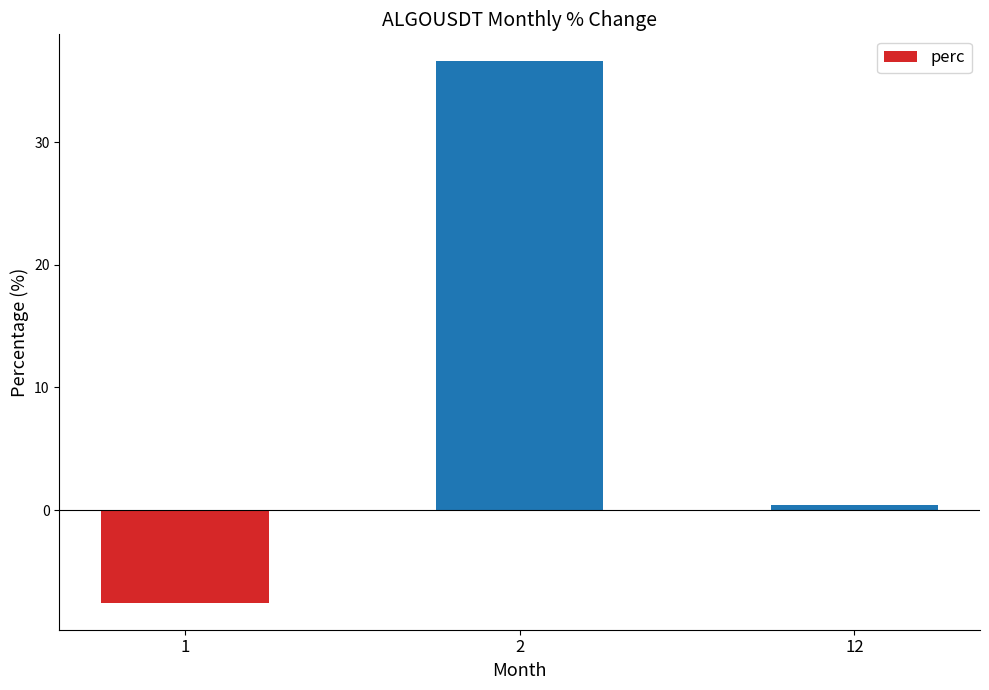

Which category has the highest value across all series?

2